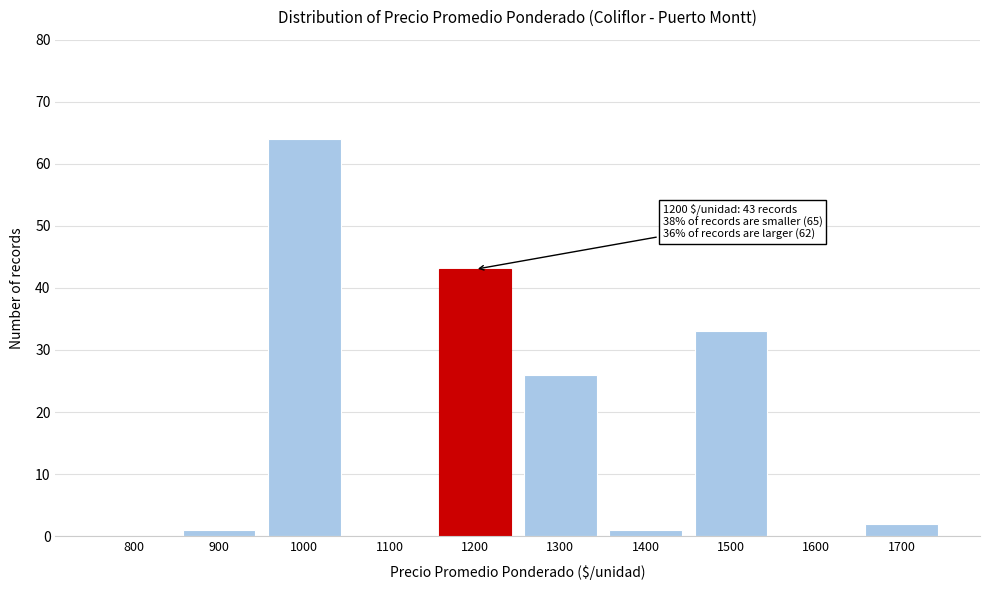

Reading right to left, transcribe all the data shown in this chart.

1700=2	1600=0	1500=33	1400=1	1300=26	1200=43	1100=0	1000=64	900=1	800=0